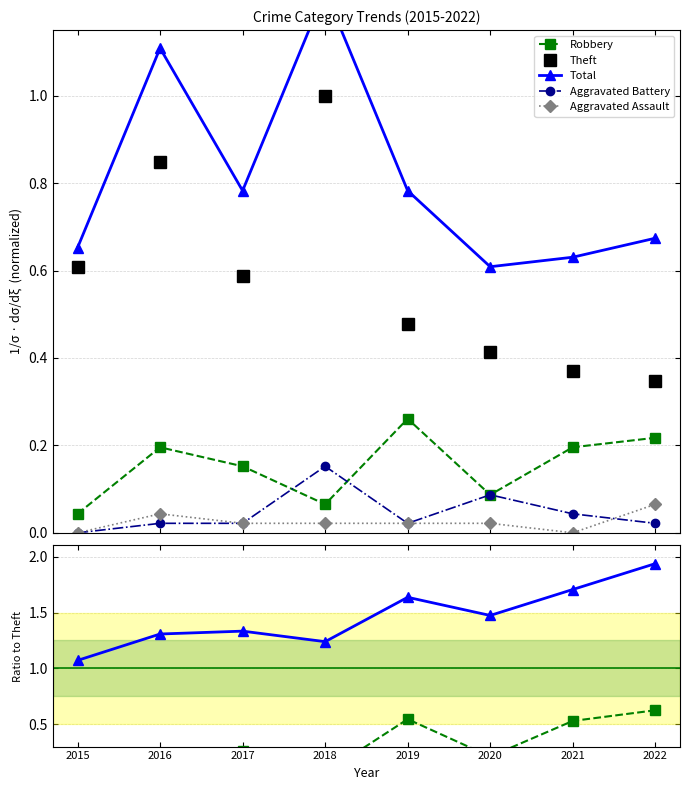

In Robbery, how many points are higher than both neighbors (excluding endpoints)?

2